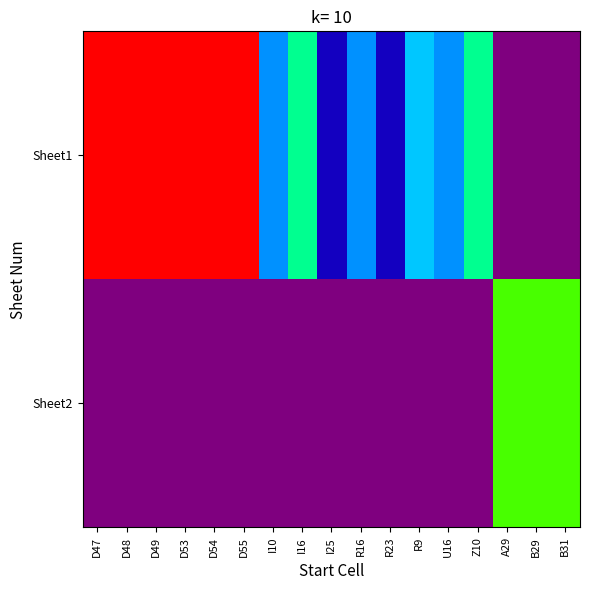

Which category has the highest value across all series?

D47